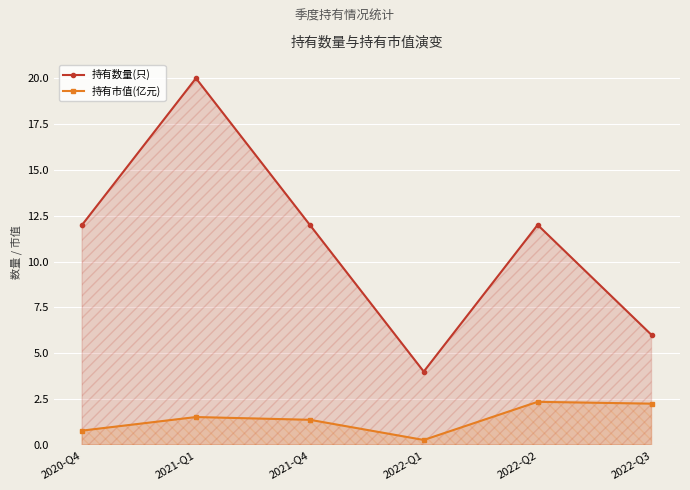

Reading left to right, extract all data points from this chart.

持有数量(只): 2020-Q4=12.0	2021-Q1=20.0	2021-Q4=12.0	2022-Q1=4.0	2022-Q2=12.0	2022-Q3=6.0
持有市值(亿元): 2020-Q4=0.8	2021-Q1=1.5	2021-Q4=1.4	2022-Q1=0.3	2022-Q2=2.4	2022-Q3=2.2